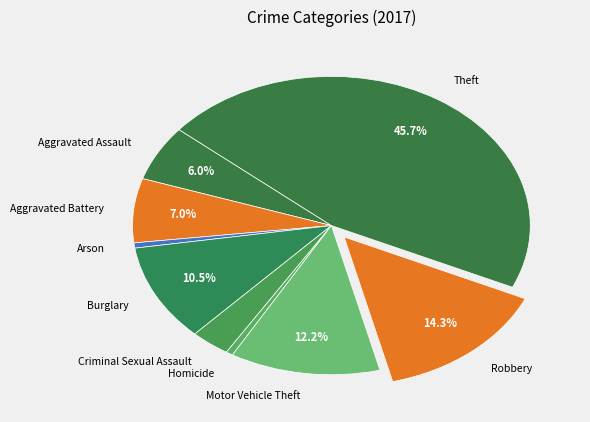

Is Criminal Sexual Assault the majority of the pie?

No